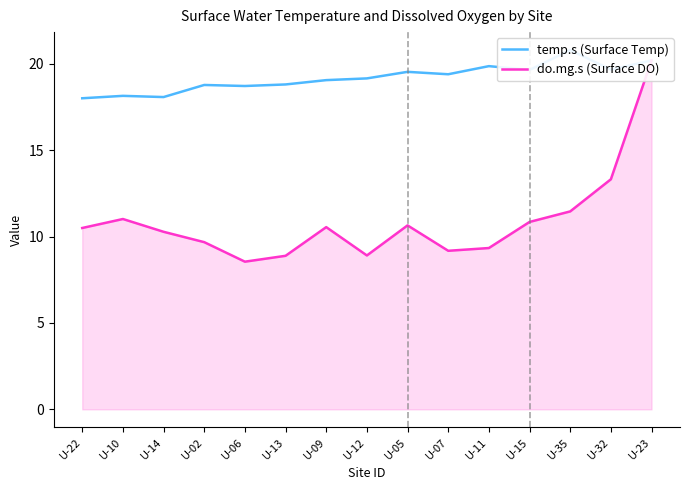

Which series changed the most between U-02 and U-32?

do.mg.s (Surface DO)